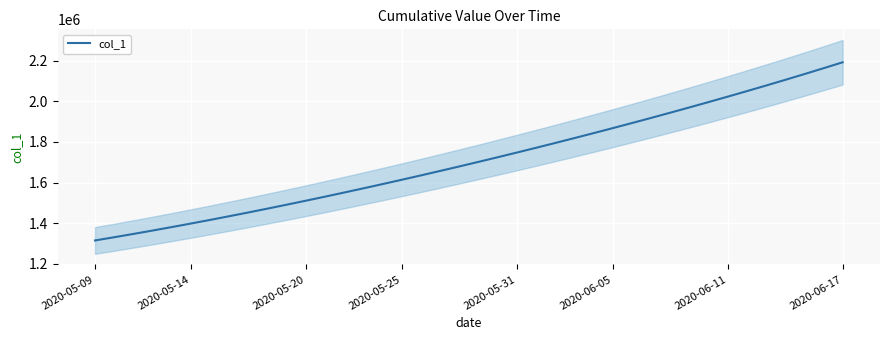

What is the minimum value shown in the chart?

1315099.0